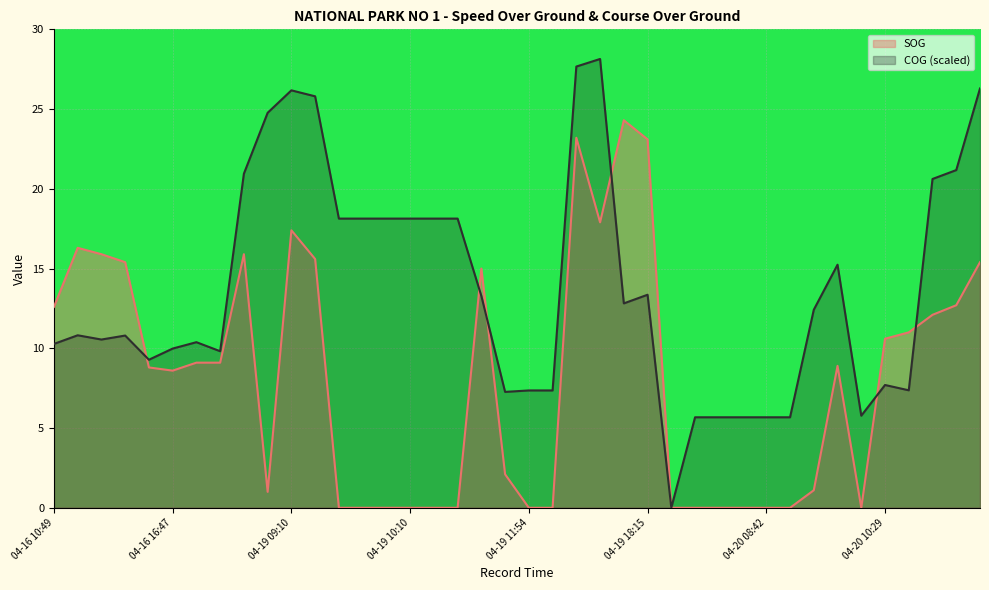

Reading left to right, transcribe all the data shown in this chart.

SOG: 04-16 10:49=12.6	04-16 10:52=16.3	04-16 11:01=15.9	04-16 11:04=15.4	04-16 16:43=8.8	04-16 16:47=8.6	04-16 16:55=9.1	04-16 16:59=9.1	04-18 09:53=15.9	04-18 09:56=1.0	04-19 09:10=17.4	04-19 09:15=15.6	04-19 09:24=0.0	04-19 09:55=0.0	04-19 10:01=0.0	04-19 10:10=0.0	04-19 10:31=0.0	04-19 10:37=0.0	04-19 11:18=15.0	04-19 11:21=2.1	04-19 11:54=0.0	04-19 12:13=0.0	04-19 16:41=23.2	04-19 17:05=17.9	04-19 18:11=24.3	04-19 18:15=23.1	04-20 06:04=0.0	04-20 07:44=0.0	04-20 08:08=0.0	04-20 08:17=0.0	04-20 08:42=0.0	04-20 09:06=0.0	04-20 09:42=1.1	04-20 09:46=8.9	04-20 09:50=0.0	04-20 10:29=10.6	04-20 10:33=11.0	04-21 09:40=12.1	04-21 09:44=12.7	04-21 09:48=15.4
COG: 04-16 10:49=10.3	04-16 10:52=10.8	04-16 11:01=10.5	04-16 11:04=10.8	04-16 16:43=9.3	04-16 16:47=10.0	04-16 16:55=10.4	04-16 16:59=9.8	04-18 09:53=20.9	04-18 09:56=24.8	04-19 09:10=26.2	04-19 09:15=25.8	04-19 09:24=18.1	04-19 09:55=18.1	04-19 10:01=18.1	04-19 10:10=18.1	04-19 10:31=18.1	04-19 10:37=18.1	04-19 11:18=13.3	04-19 11:21=7.3	04-19 11:54=7.4	04-19 12:13=7.4	04-19 16:41=27.7	04-19 17:05=28.1	04-19 18:11=12.8	04-19 18:15=13.4	04-20 06:04=0.0	04-20 07:44=5.7	04-20 08:08=5.7	04-20 08:17=5.7	04-20 08:42=5.7	04-20 09:06=5.7	04-20 09:42=12.4	04-20 09:46=15.2	04-20 09:50=5.8	04-20 10:29=7.7	04-20 10:33=7.4	04-21 09:40=20.6	04-21 09:44=21.2	04-21 09:48=26.3